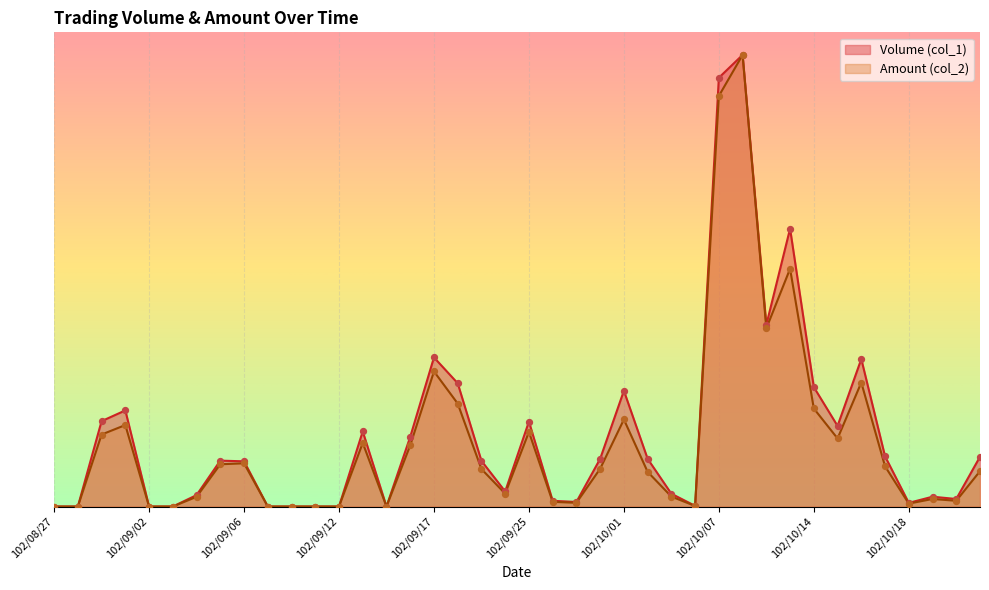

Which series has the largest Y range (max minus min)?

Volume (col_1)